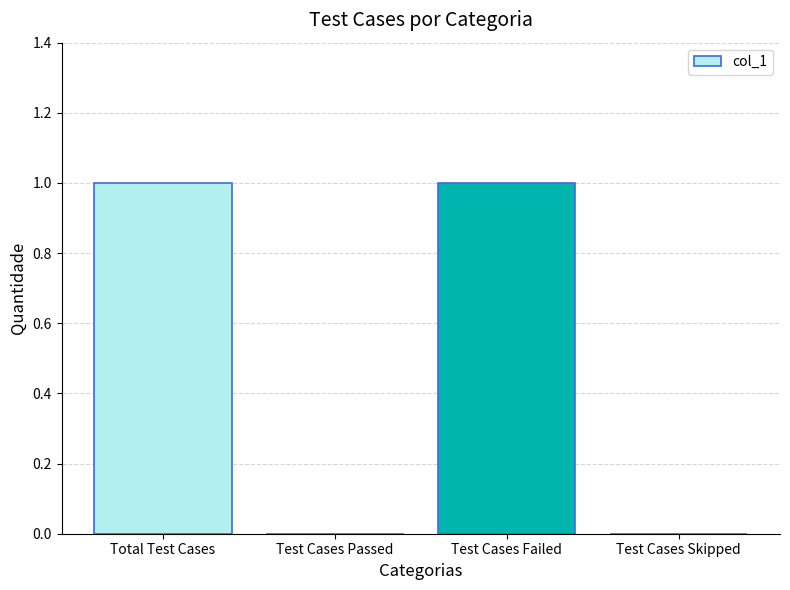

Are the bars grouped side by side (vs. stacked)?

No